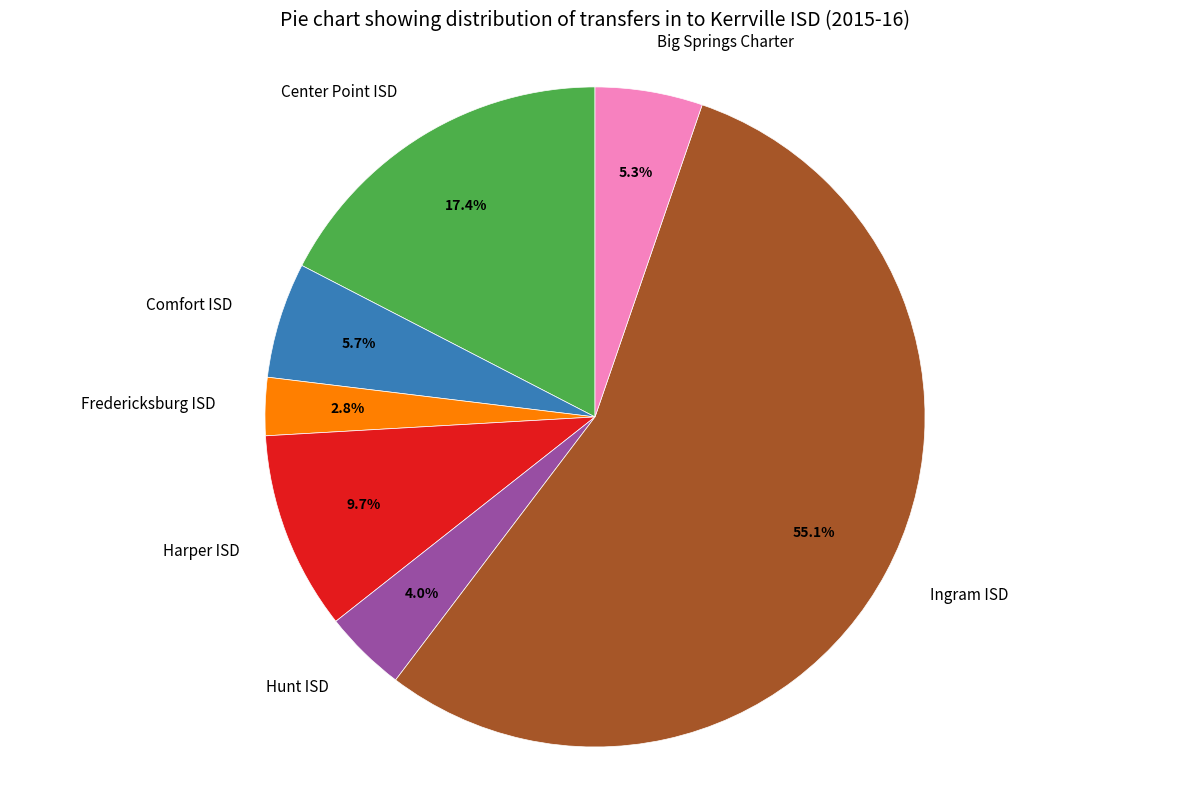

What is the ratio of the value at Big Springs Charter to the value at Fredericksburg ISD?

1.9